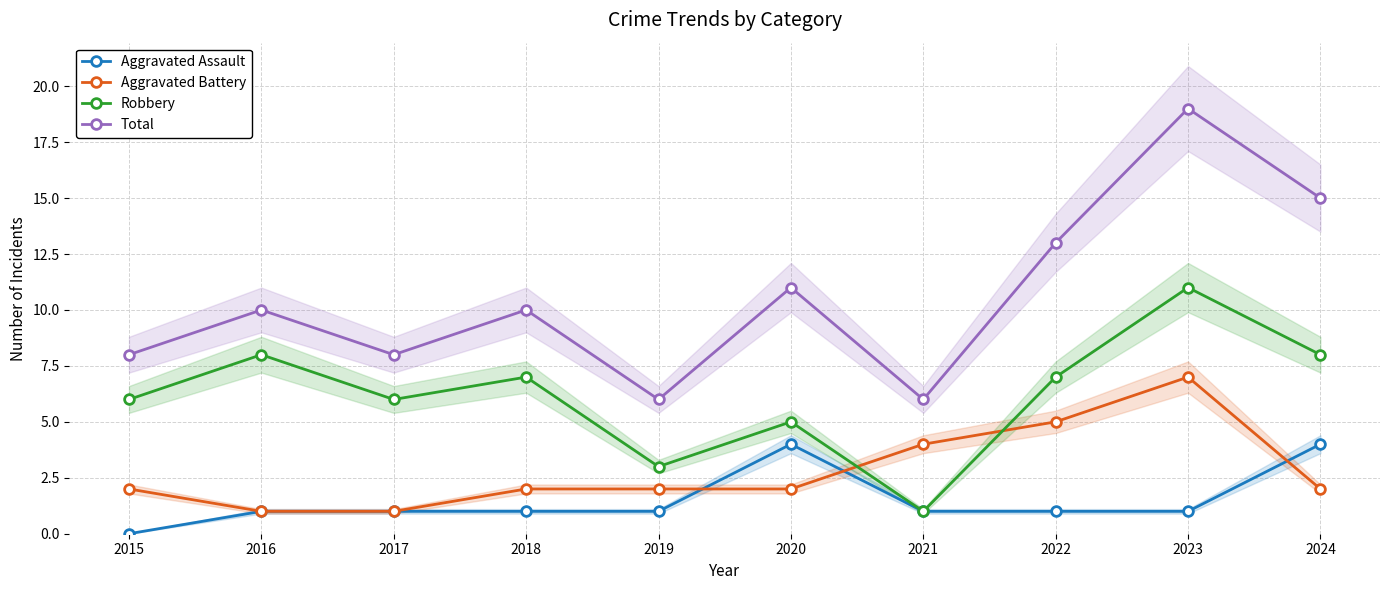

Rank the categories by Total value from highest to lowest.

2023, 2024, 2022, 2020, 2016, 2018, 2015, 2017, 2019, 2021